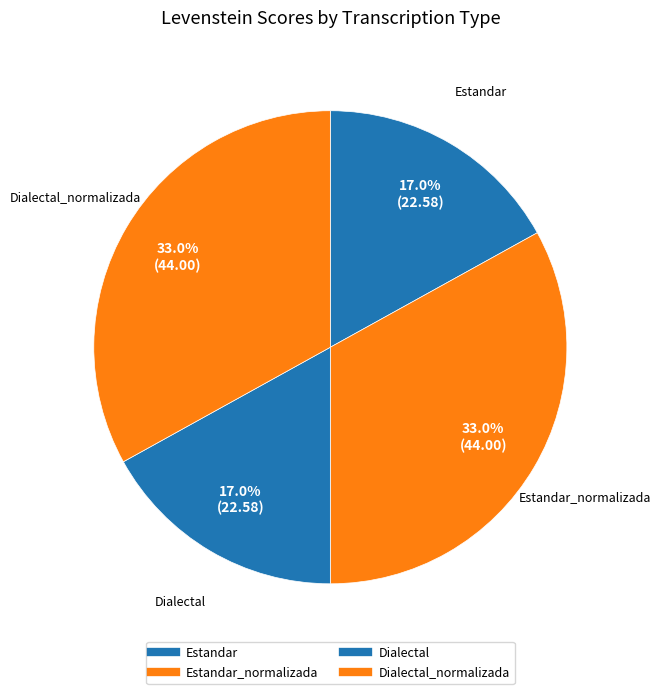

Which category has the biggest portion of the pie?

Estandar_normalizada